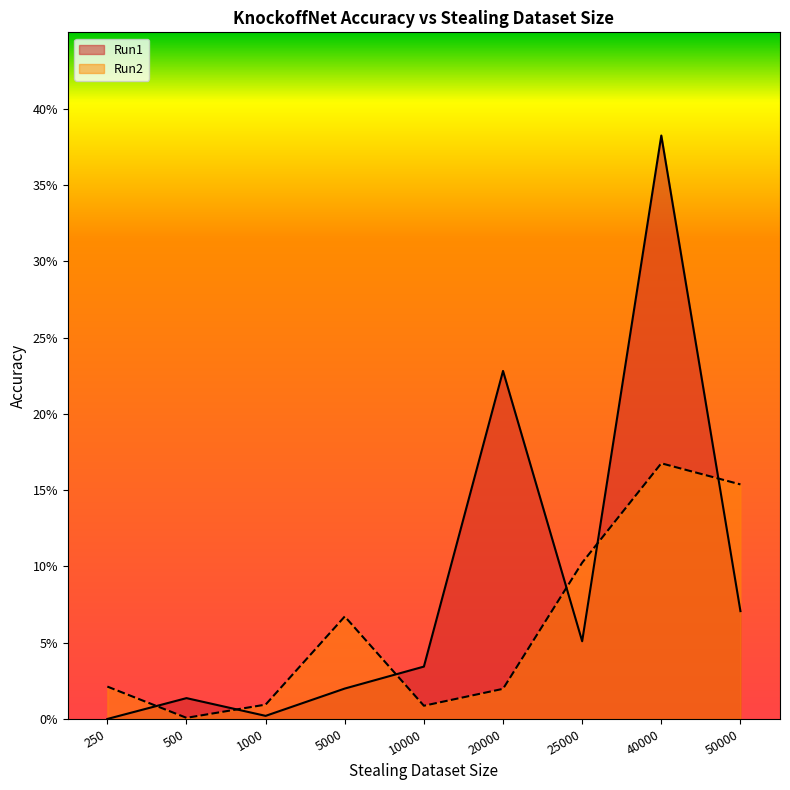

What is the maximum value for Run1?

0.4